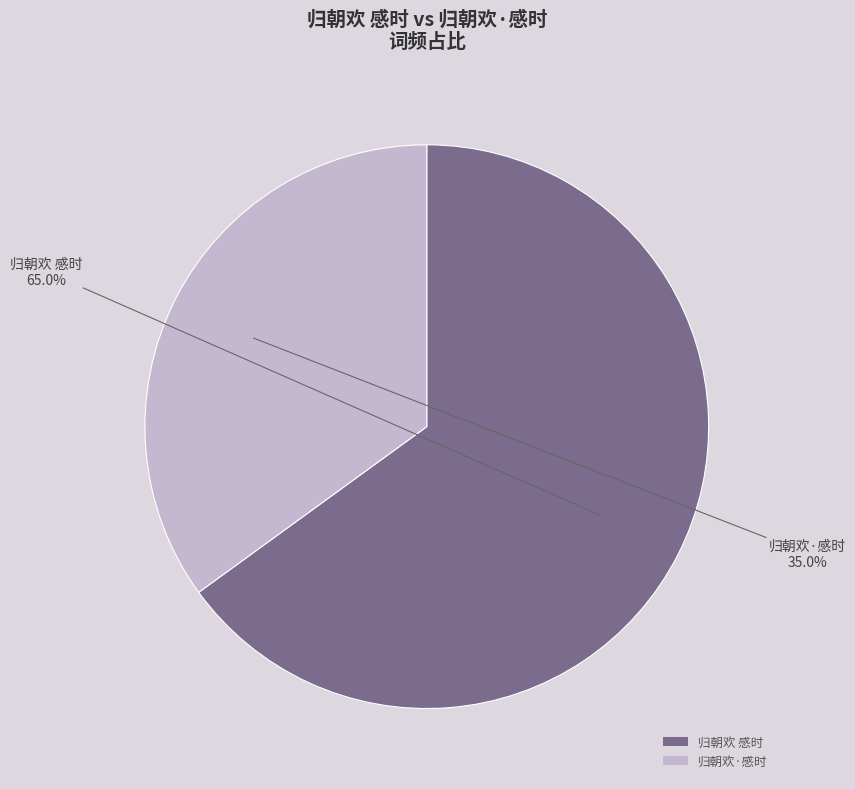

Which slice is the smallest?

归朝欢·感时